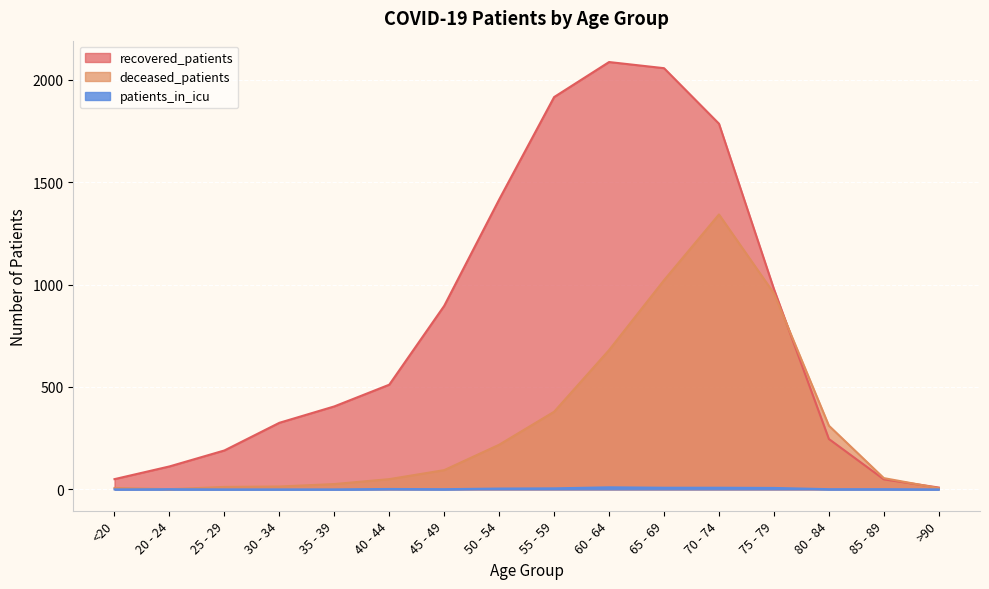

What is the difference between the patients_in_icu values at 20 - 24 and 75 - 79?

6